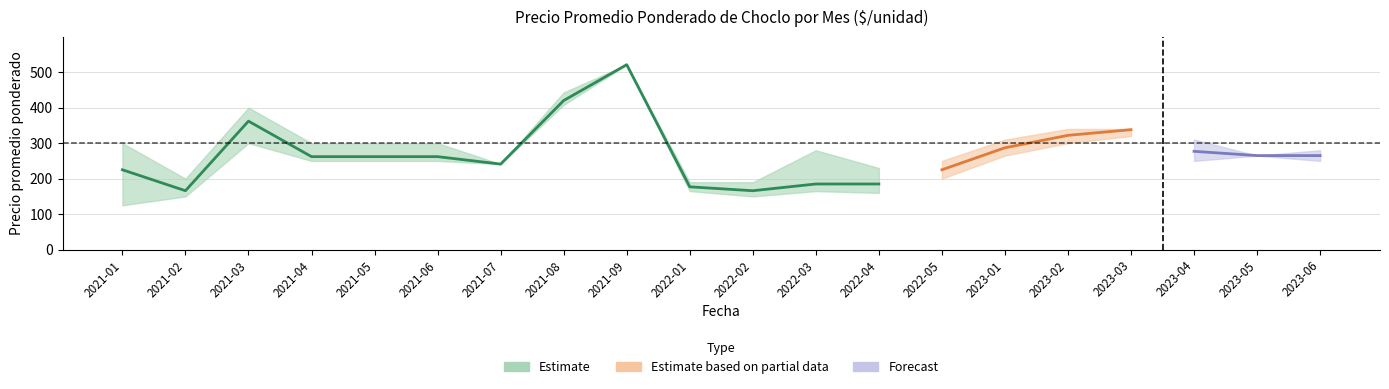

Read the precio_avg value at 2021-02, to the nearest 5.

165